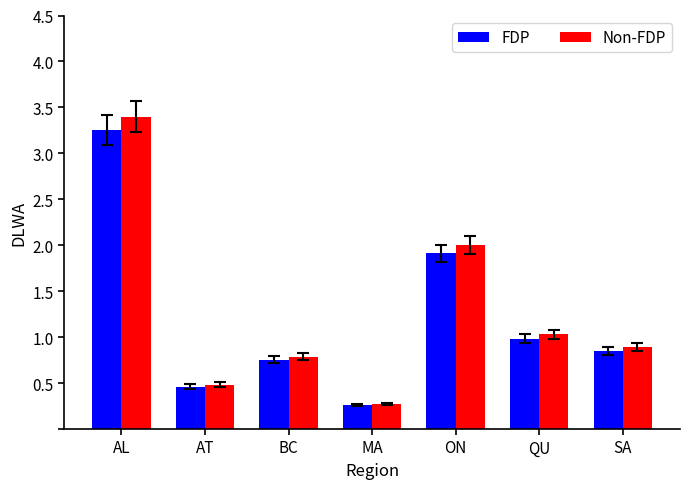

Rank the series by their maximum value, from highest to lowest.

Non-FDP, FDP